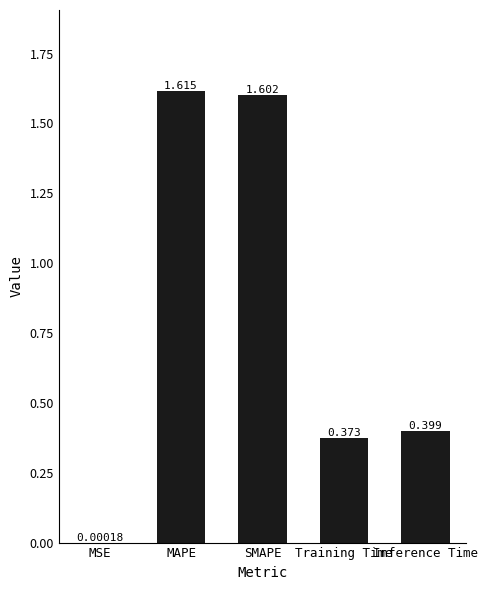

At which category does the chart reach its peak across all series?

MAPE